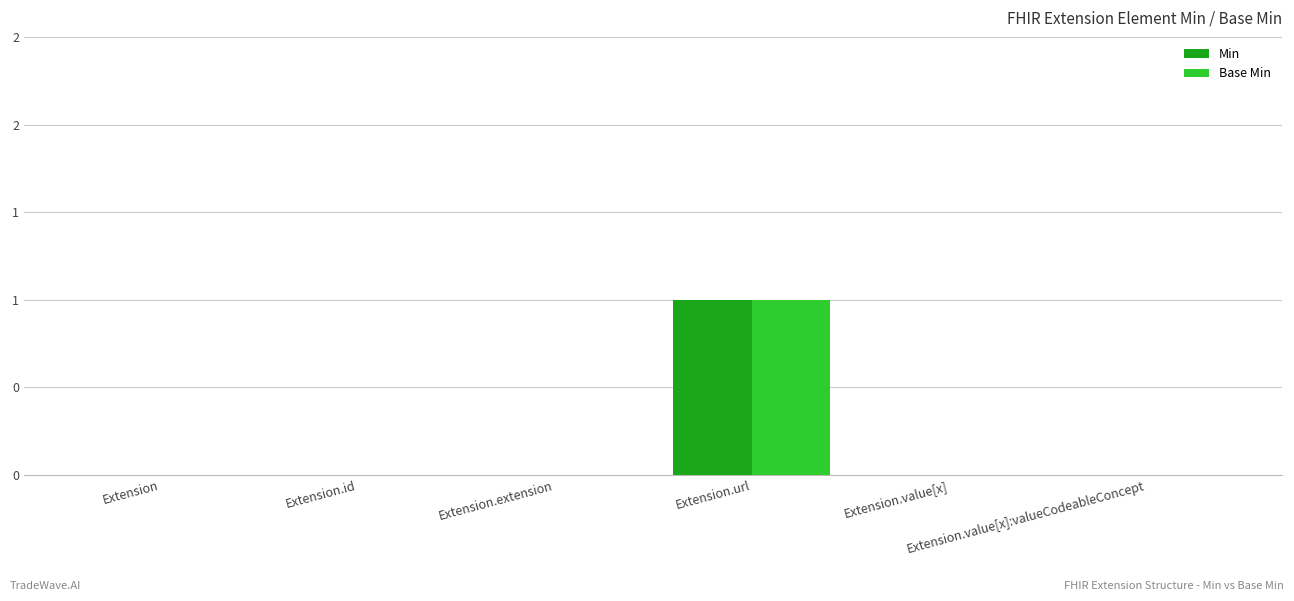

Is the value of Base Min at Extension.value[x]:valueCodeableConcept greater than the value of Min at Extension.id?

No